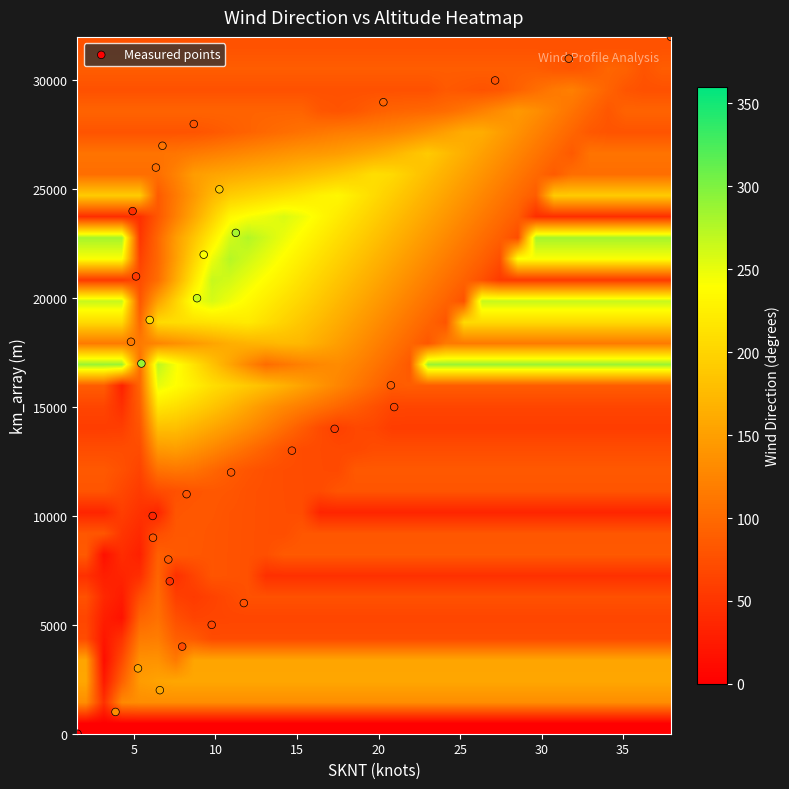

Which series has the largest range (max minus min)?

Measured points